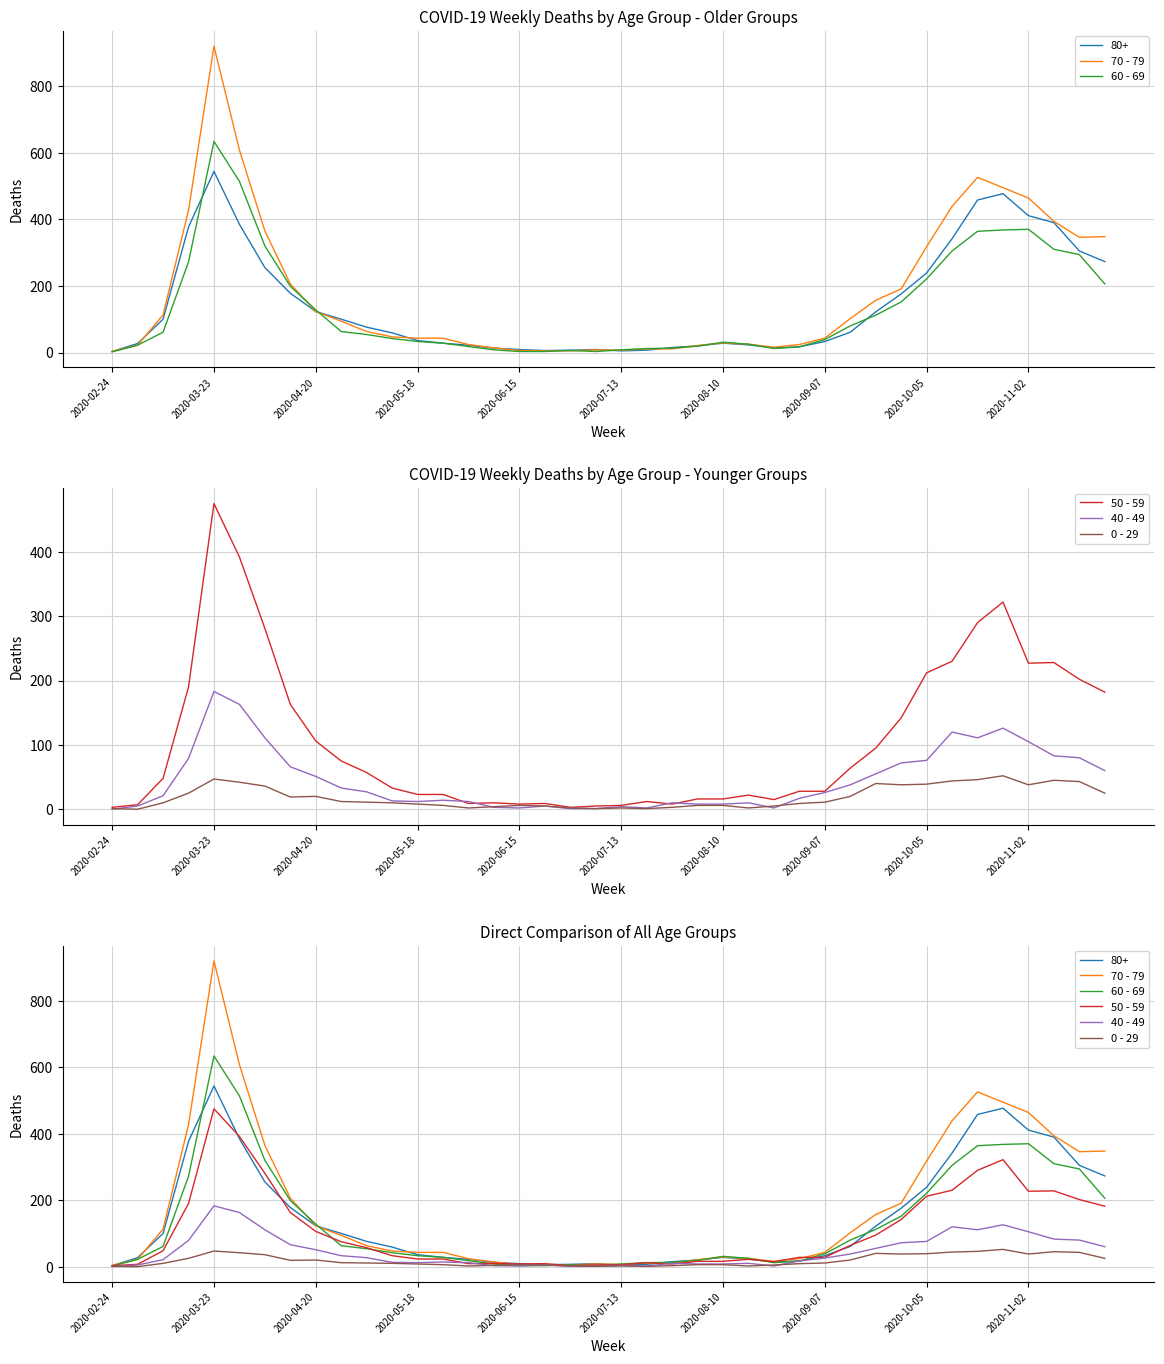

Is it true that 0 - 29 equals 1 at 15?

False